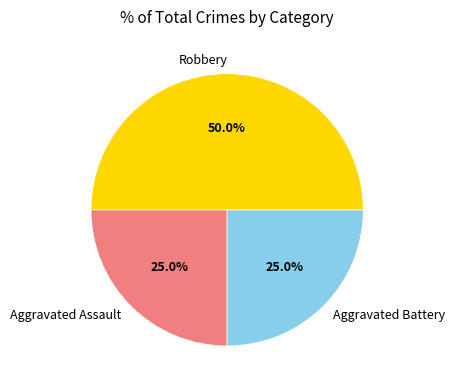

The Aggravated Battery slice represents 19% of the pie. True or false?

False